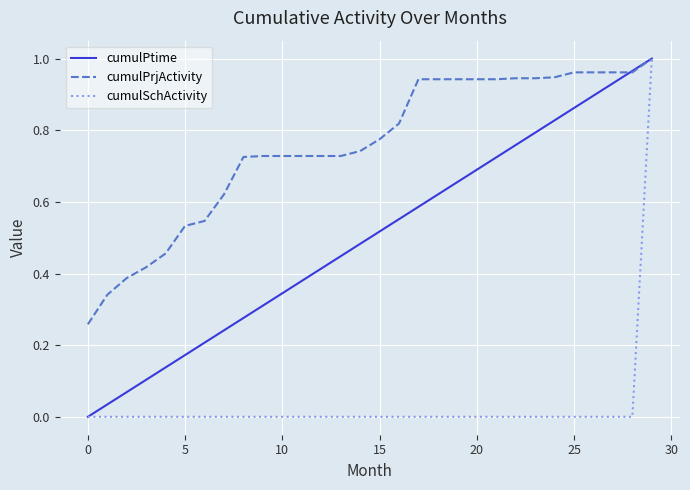

True or false: cumulPtime has more than 1 points higher than both neighbors.

False